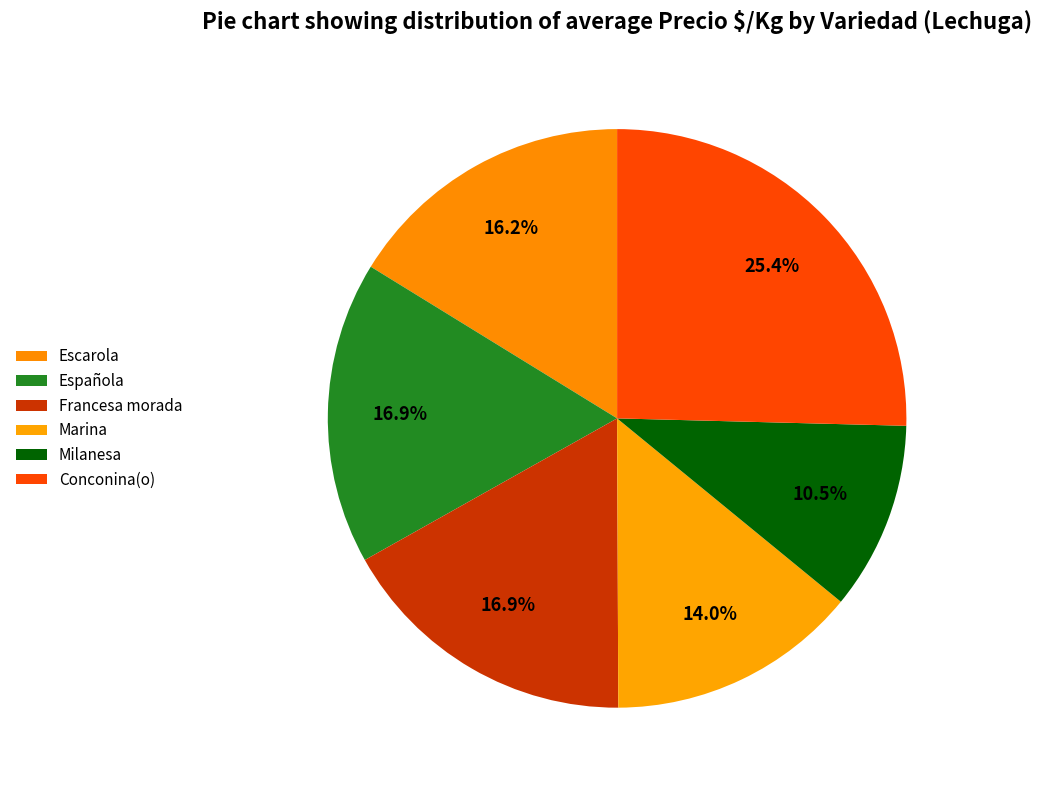

What is the largest slice in the pie chart?

Conconina(o)